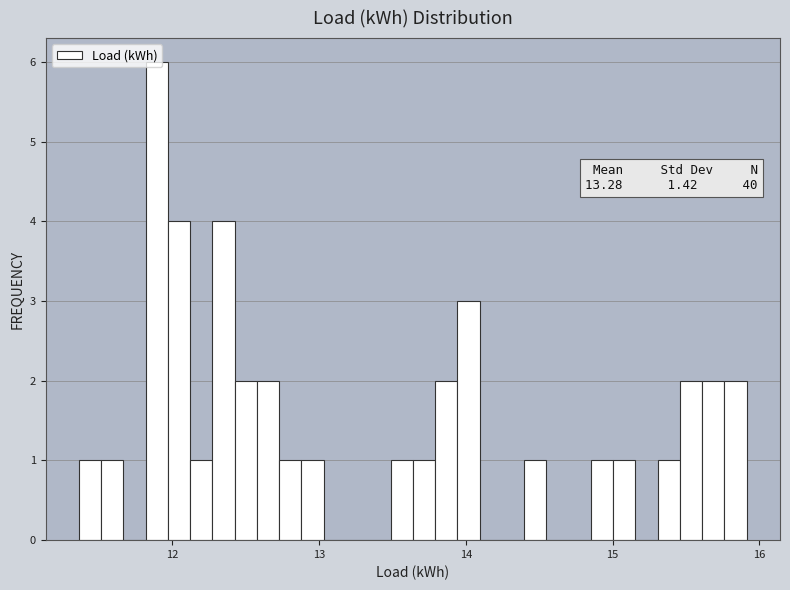

Read against the x-axis, roughly where is the centre of the tallest bar?

11.9